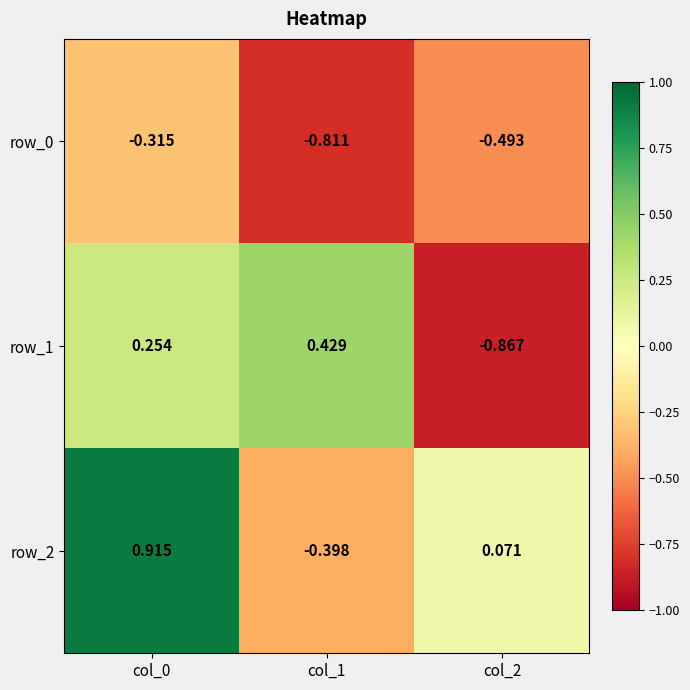

How many data points does each series have?

3